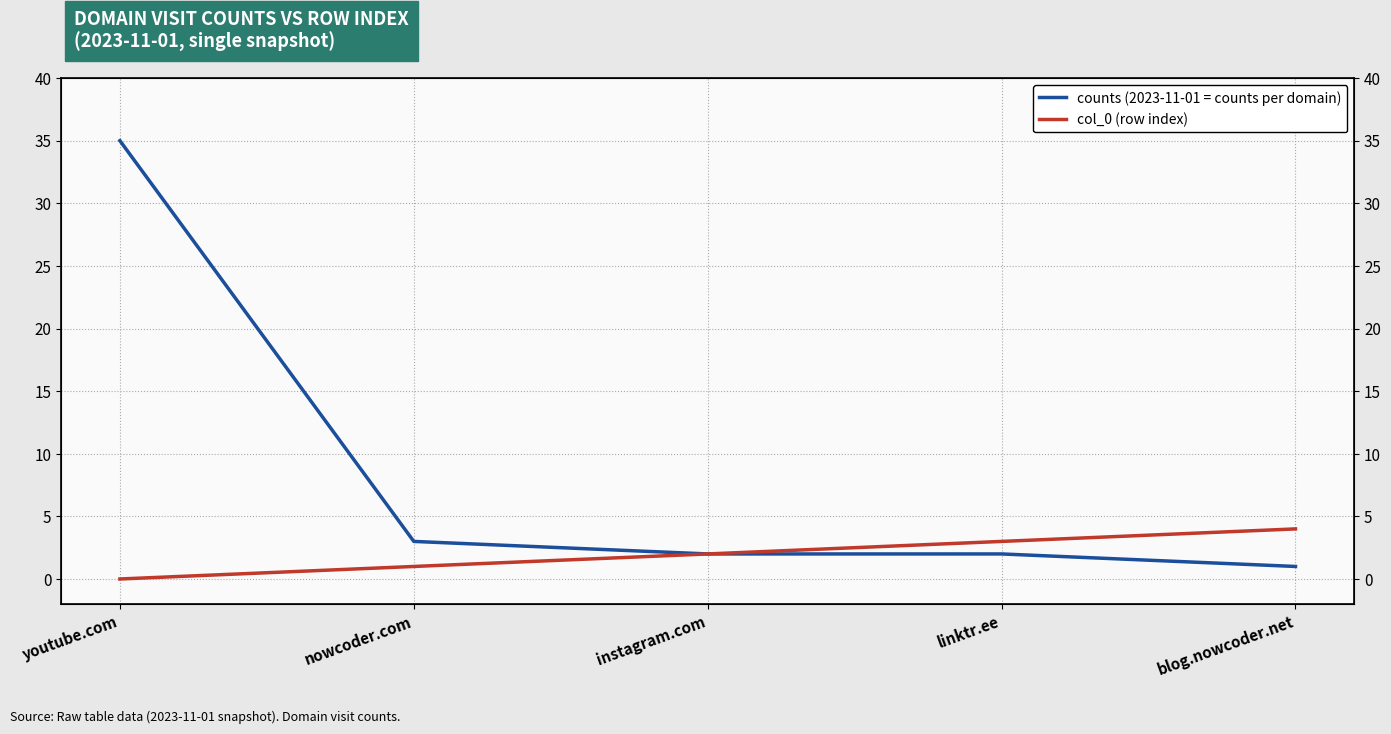

At how many categories does at least one series exceed 20?

1